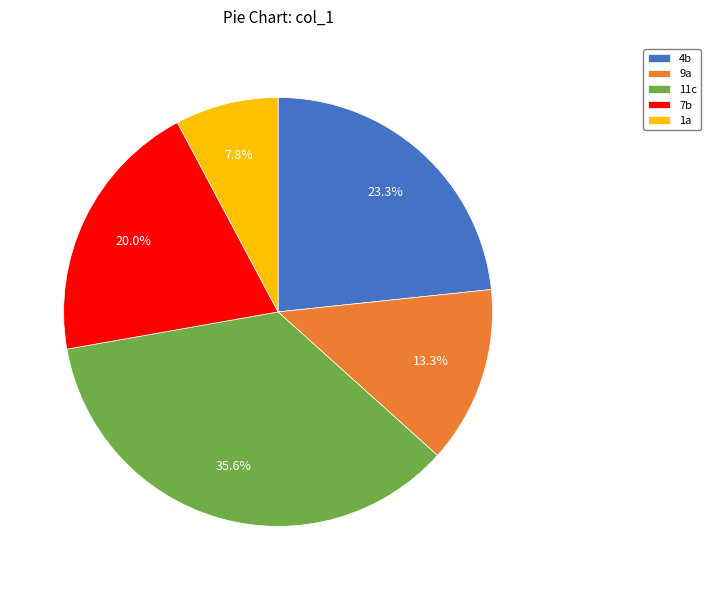

Rank the categories by value from highest to lowest.

11c, 4b, 7b, 9a, 1a